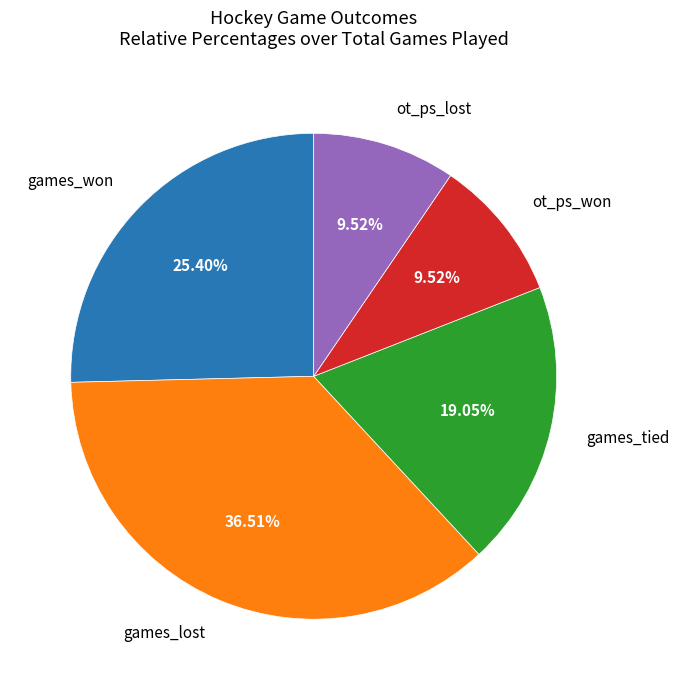

Count the number of slices in the pie.

5